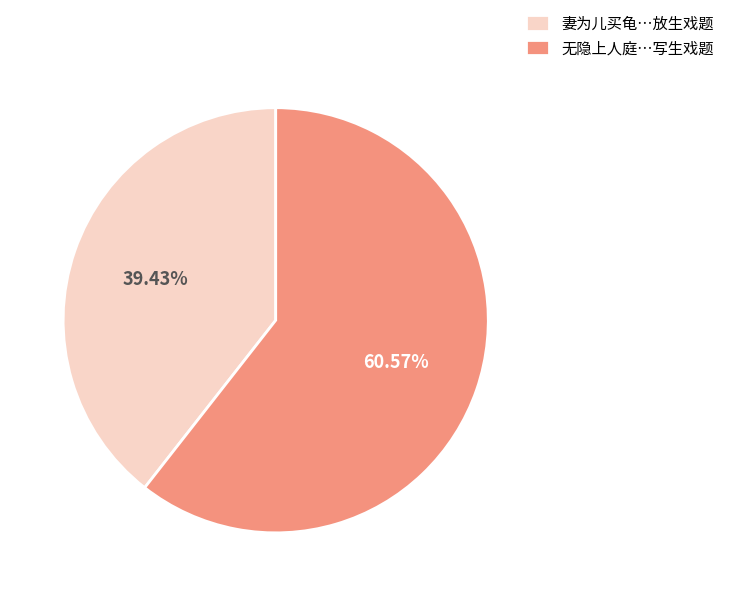

Between 无隐上人庭…写生戏题 and 妻为儿买龟…放生戏题, which is larger?

无隐上人庭…写生戏题